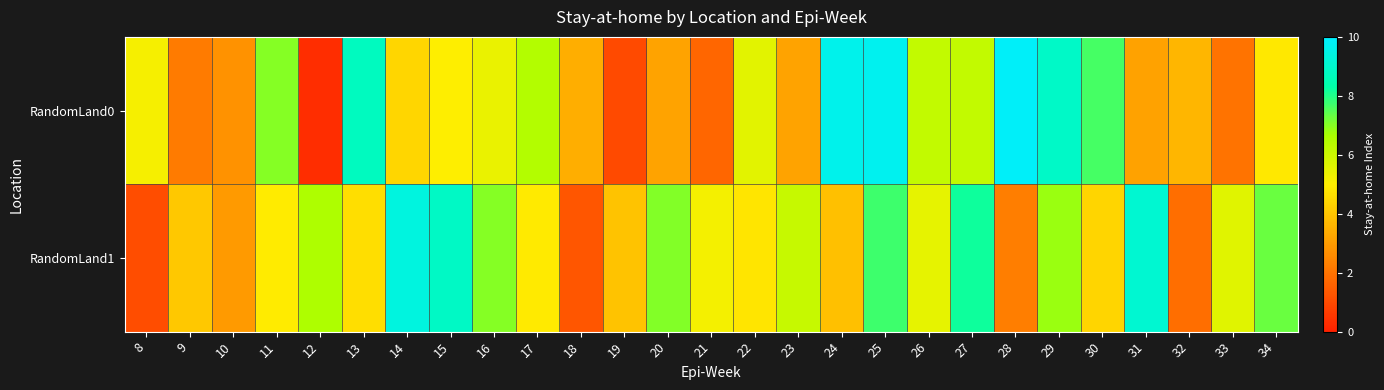

What is the maximum value shown in the chart?

9.9